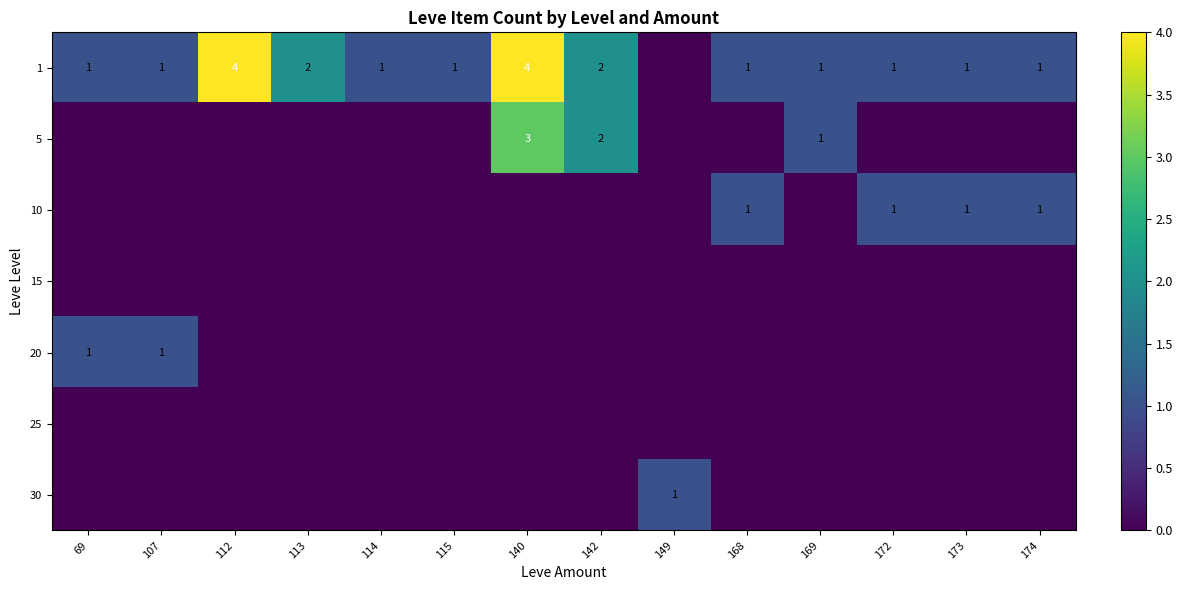

What is the difference between the highest and lowest values at 114?

1